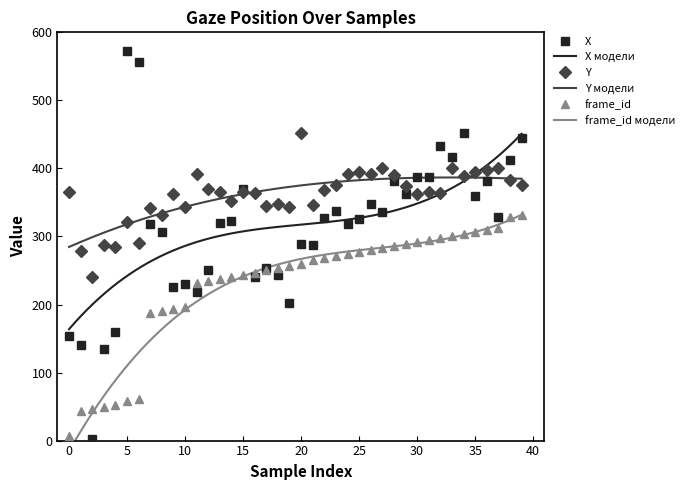

Where does the frame_id series first go above 259?

21